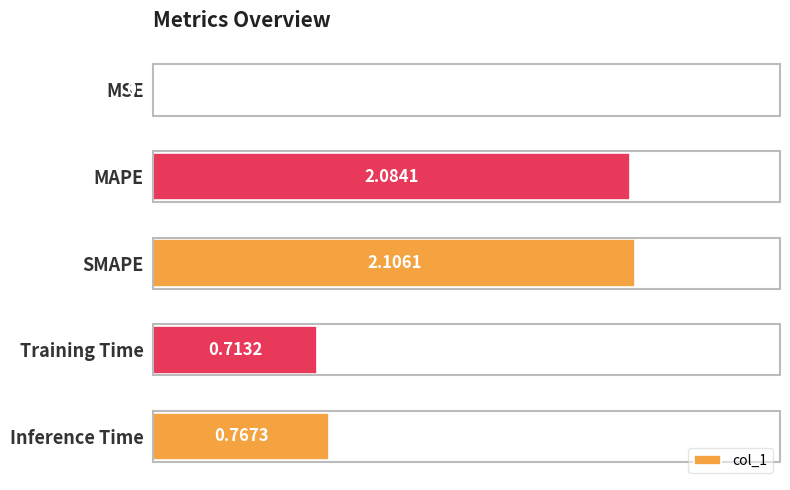

Between SMAPE and Training Time, which is larger?

SMAPE